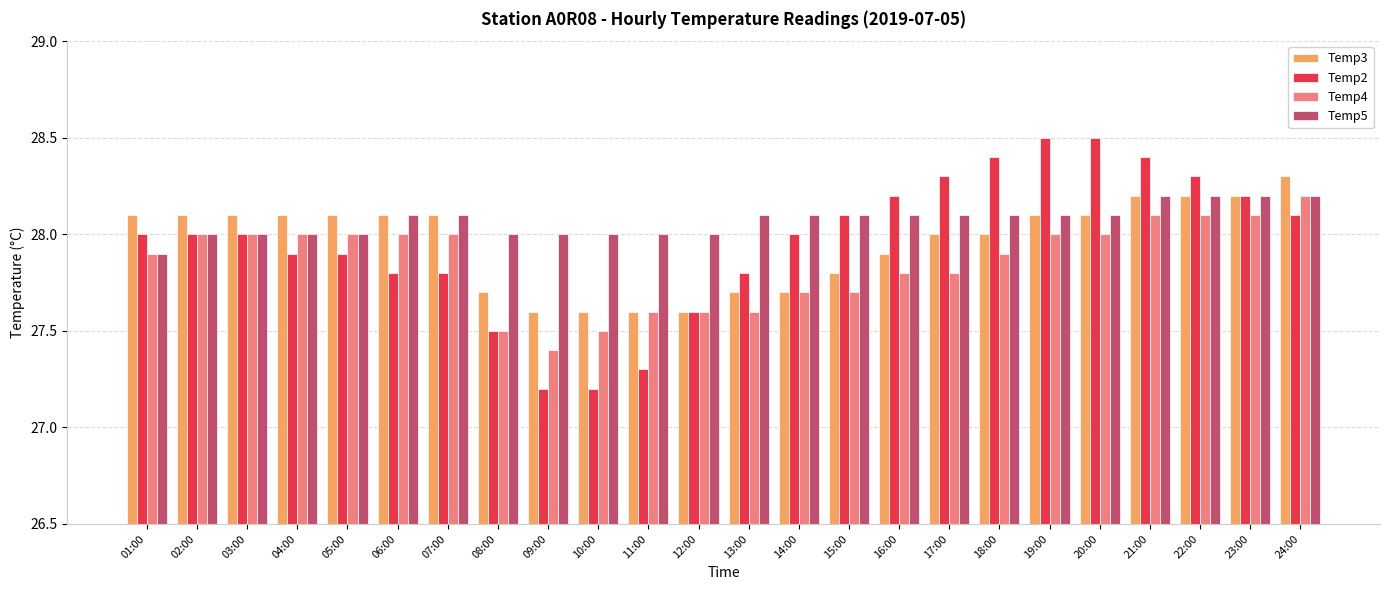

Reading left to right, list all the values displayed in this chart.

Temp3: 01:00=28.1	02:00=28.1	03:00=28.1	04:00=28.1	05:00=28.1	06:00=28.1	07:00=28.1	08:00=27.7	09:00=27.6	10:00=27.6	11:00=27.6	12:00=27.6	13:00=27.7	14:00=27.7	15:00=27.8	16:00=27.9	17:00=28.0	18:00=28.0	19:00=28.1	20:00=28.1	21:00=28.2	22:00=28.2	23:00=28.2	24:00=28.3
Temp2: 01:00=28.0	02:00=28.0	03:00=28.0	04:00=27.9	05:00=27.9	06:00=27.8	07:00=27.8	08:00=27.5	09:00=27.2	10:00=27.2	11:00=27.3	12:00=27.6	13:00=27.8	14:00=28.0	15:00=28.1	16:00=28.2	17:00=28.3	18:00=28.4	19:00=28.5	20:00=28.5	21:00=28.4	22:00=28.3	23:00=28.2	24:00=28.1
Temp4: 01:00=27.9	02:00=28.0	03:00=28.0	04:00=28.0	05:00=28.0	06:00=28.0	07:00=28.0	08:00=27.5	09:00=27.4	10:00=27.5	11:00=27.6	12:00=27.6	13:00=27.6	14:00=27.7	15:00=27.7	16:00=27.8	17:00=27.8	18:00=27.9	19:00=28.0	20:00=28.0	21:00=28.1	22:00=28.1	23:00=28.1	24:00=28.2
Temp5: 01:00=27.9	02:00=28.0	03:00=28.0	04:00=28.0	05:00=28.0	06:00=28.1	07:00=28.1	08:00=28.0	09:00=28.0	10:00=28.0	11:00=28.0	12:00=28.0	13:00=28.1	14:00=28.1	15:00=28.1	16:00=28.1	17:00=28.1	18:00=28.1	19:00=28.1	20:00=28.1	21:00=28.2	22:00=28.2	23:00=28.2	24:00=28.2